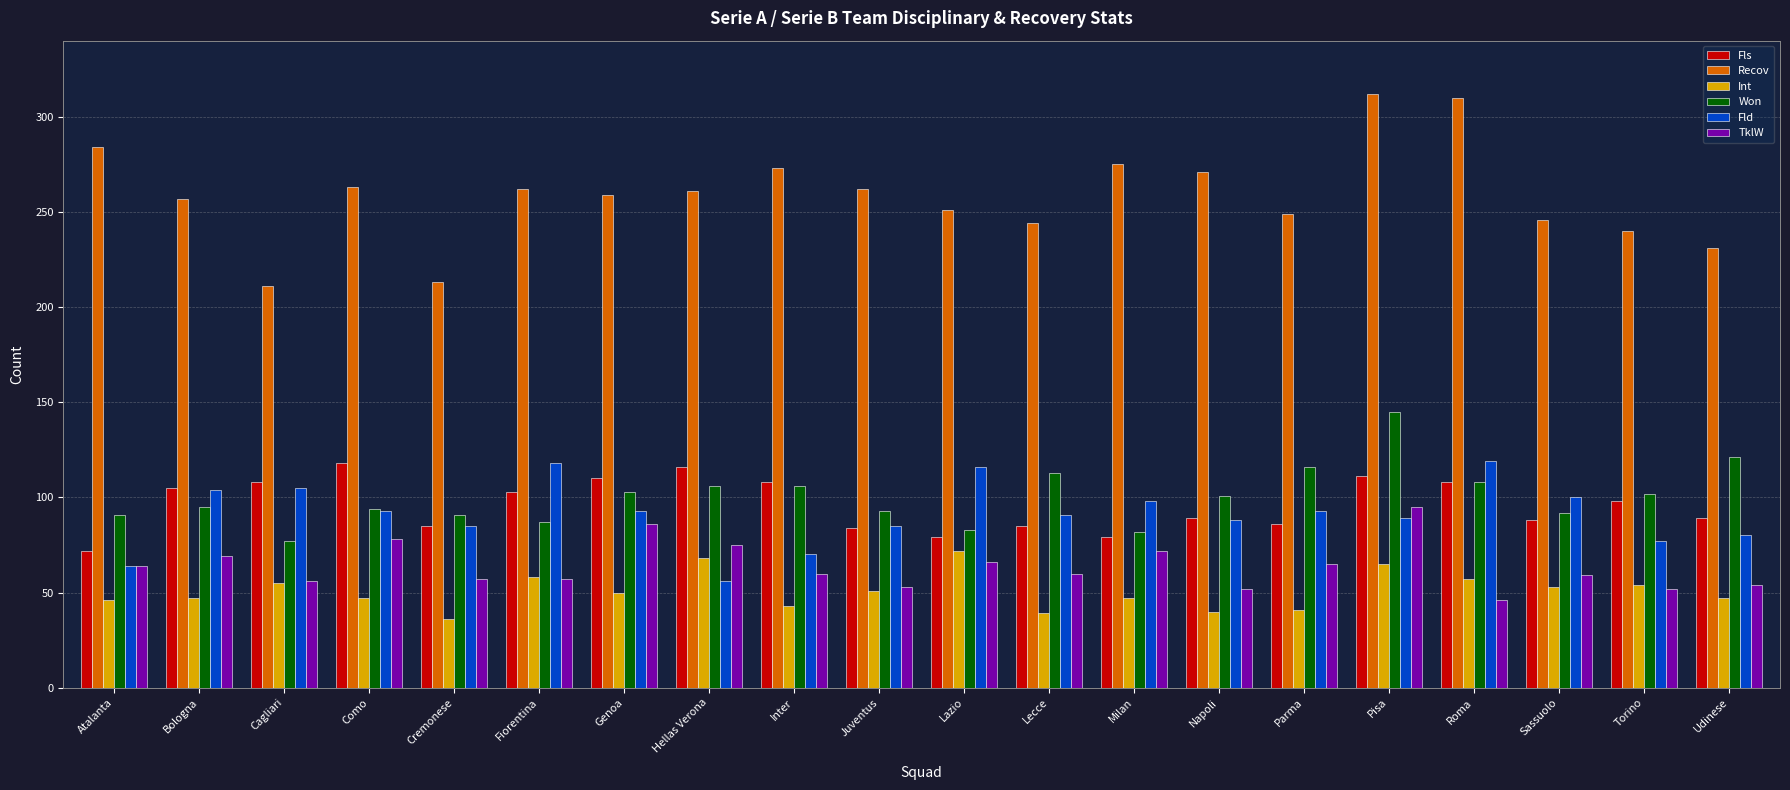

What is the difference between the highest and lowest values at Napoli?

231